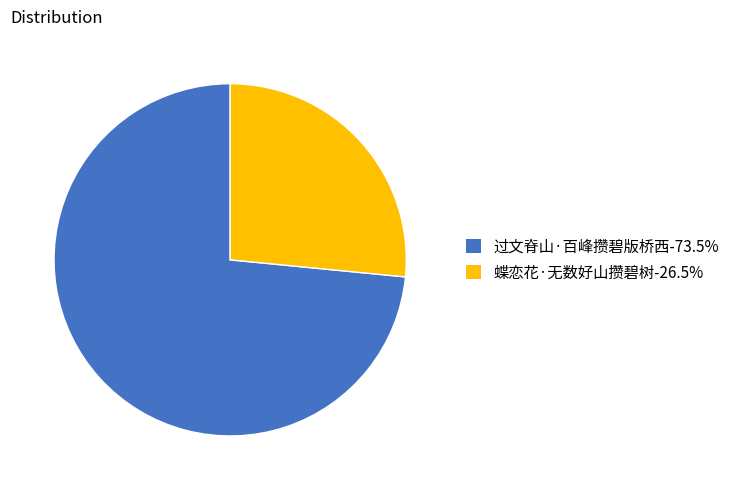

The 蝶恋花·无数好山攒碧树 slice represents 27% of the pie. True or false?

True